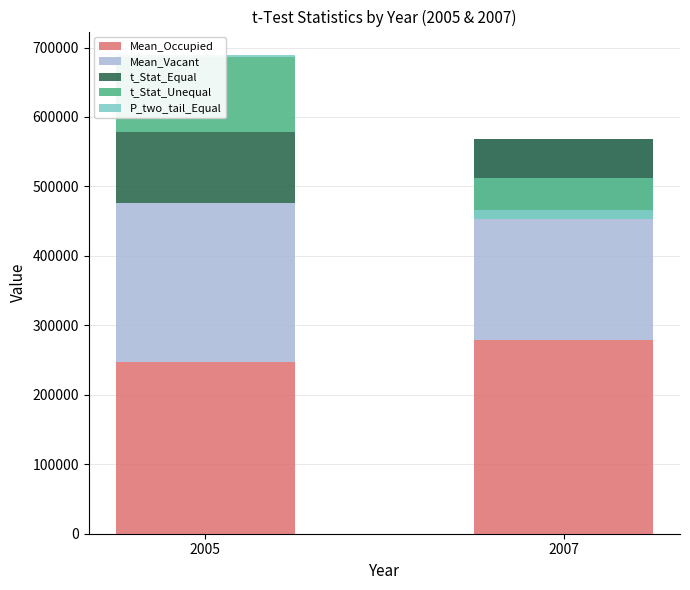

What is the average value of the P_two_tail_Equal series?

7561.7